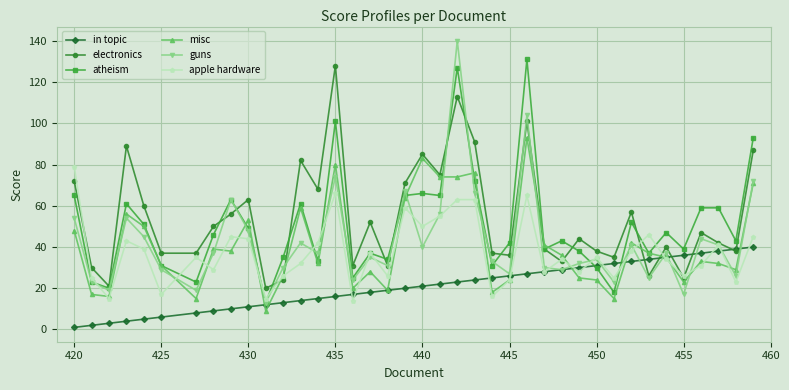

How many interior local valleys does the apple hardware series have?

13